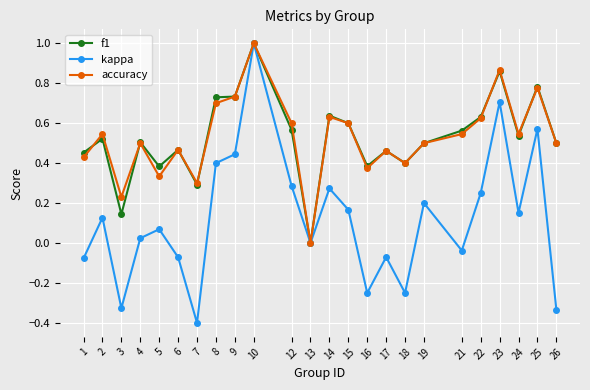

What is the total value across all series at 19?

1.2